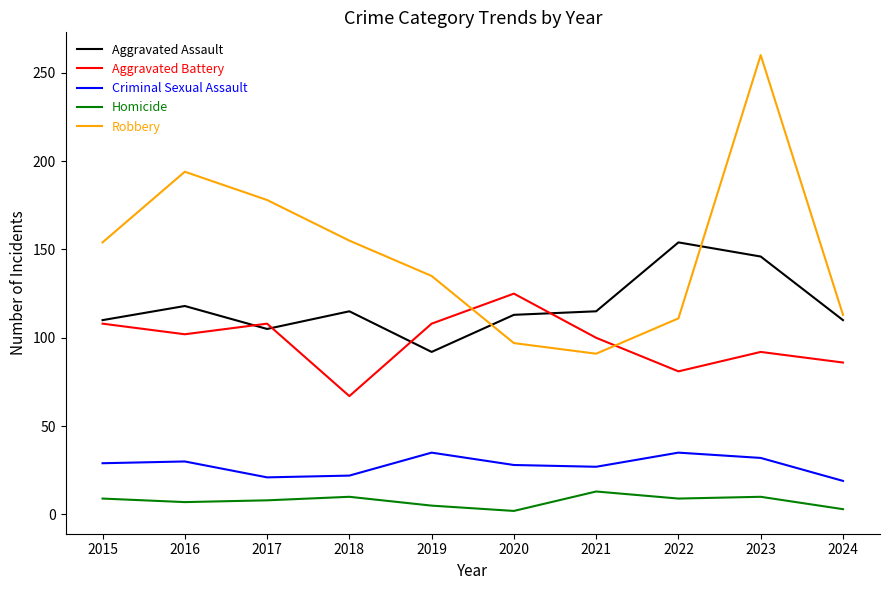

Is the value of Robbery at 2016 greater than the value of Aggravated Assault at 2018?

Yes